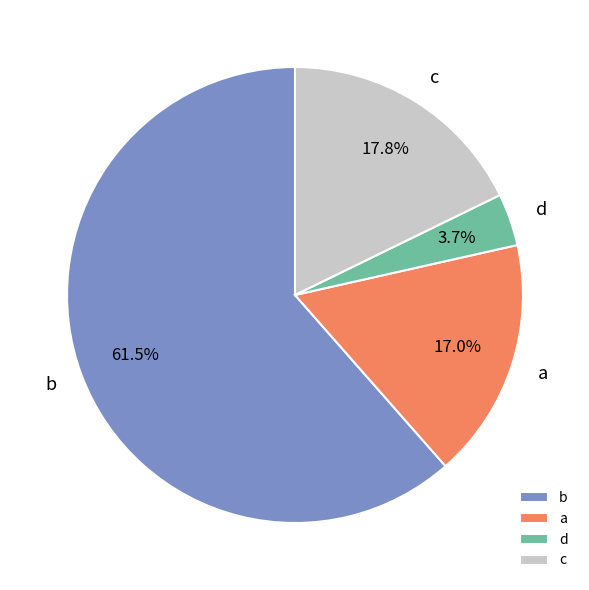

What is the total percentage of b and c?

79.3%